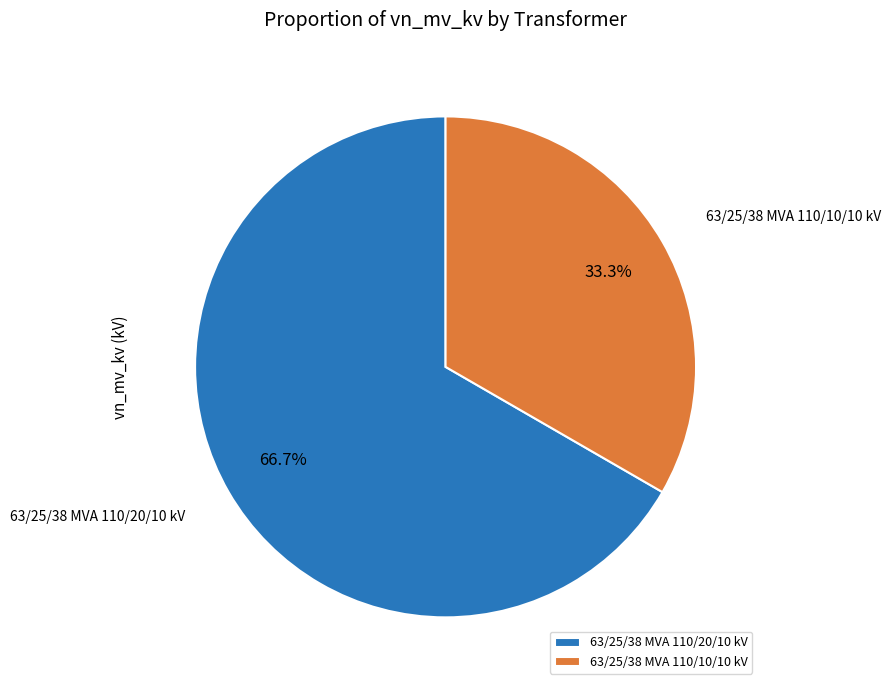

Count the number of slices in the pie.

2